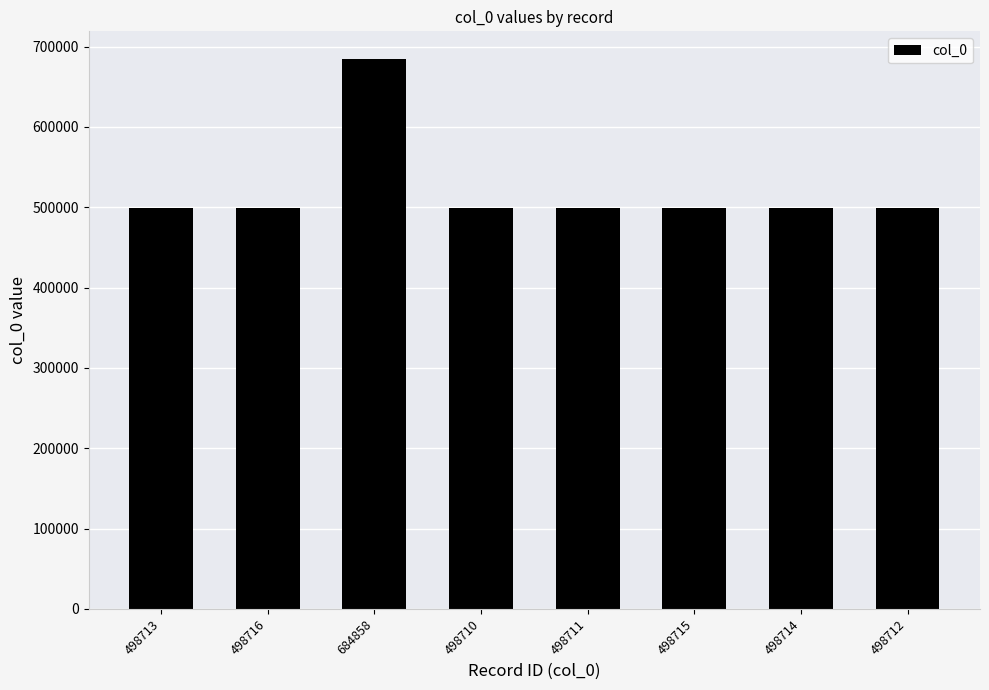

What is the change in value from 498716 to 498712?

-4